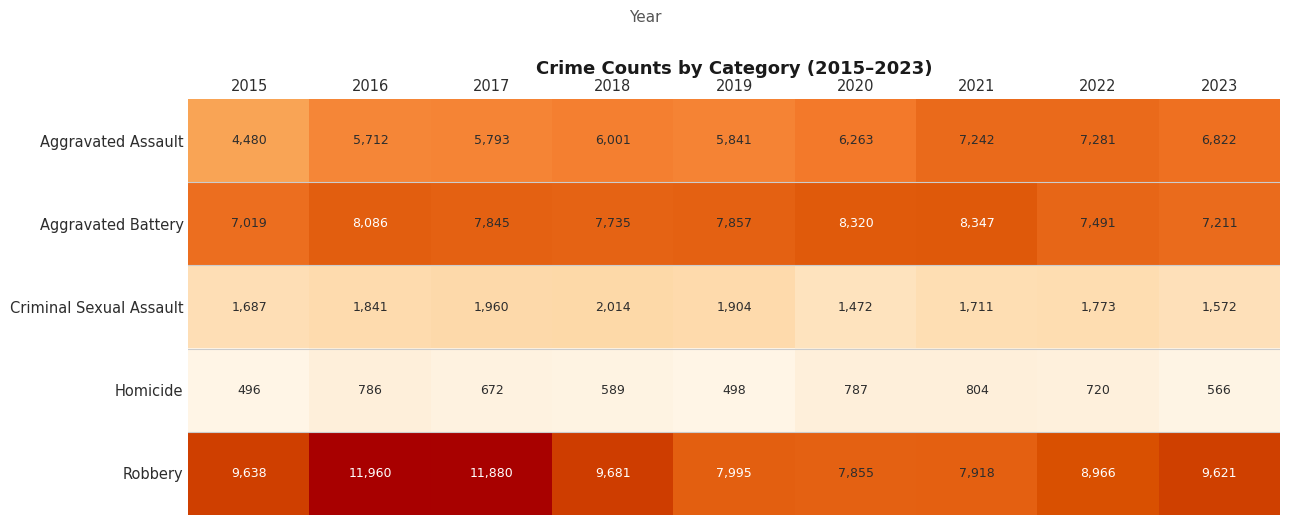

At which label is Aggravated Assault closest to 5880?

2019